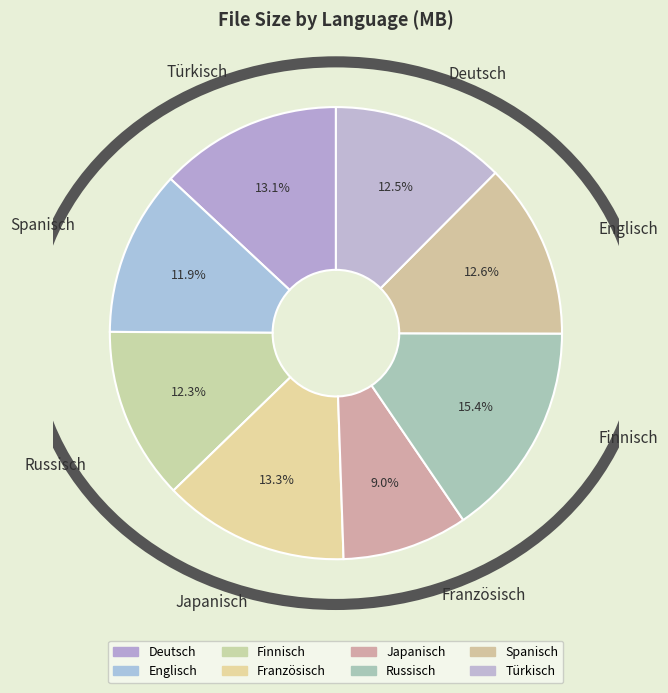

How many segments does this pie chart have?

8